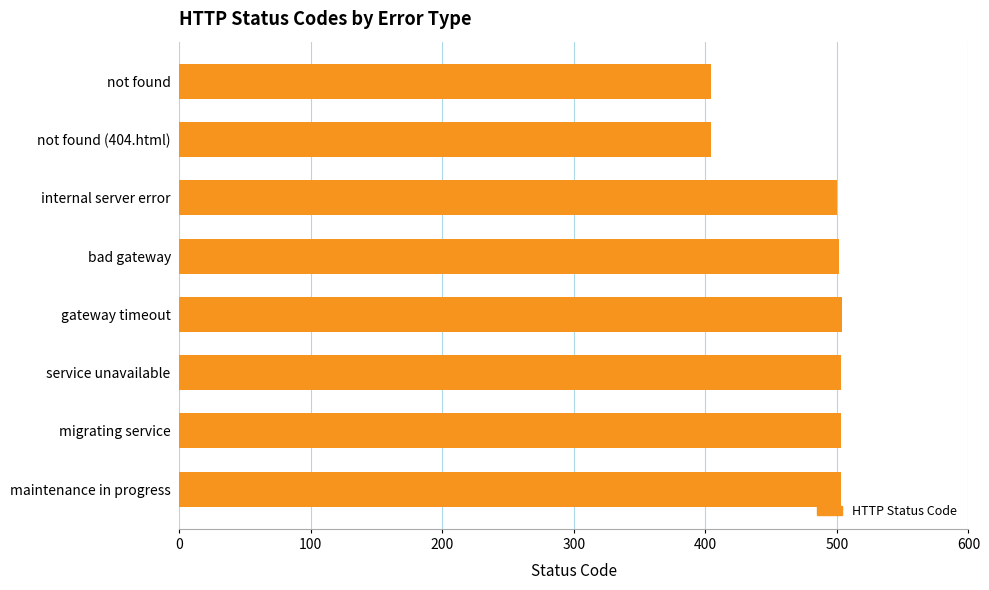

Approximately how many times larger is the value at maintenance in progress compared to not found?

1.2